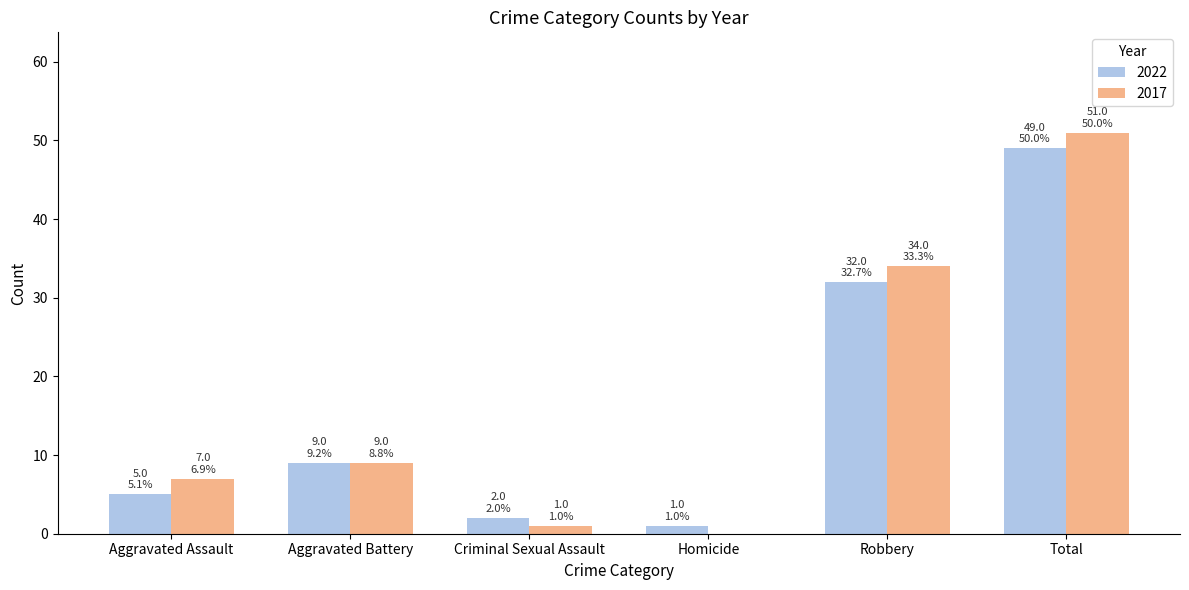

What are all the series names shown in the legend?

2022, 2017